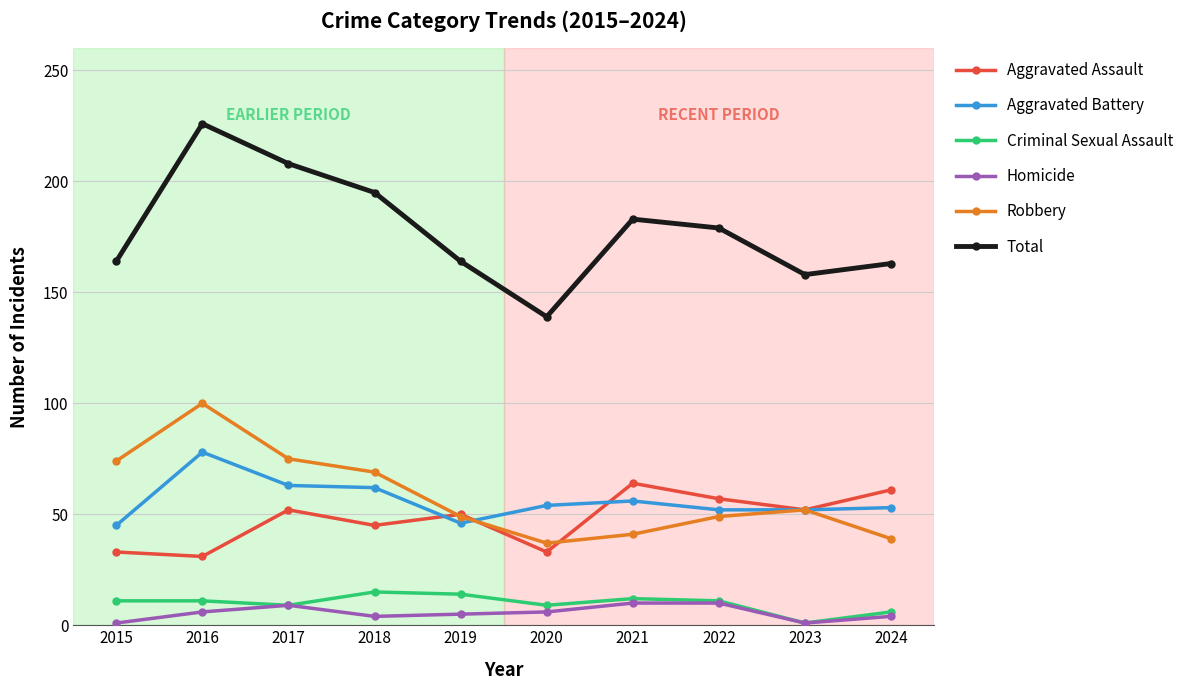

True or false: Criminal Sexual Assault and Total intersect in this chart.

False